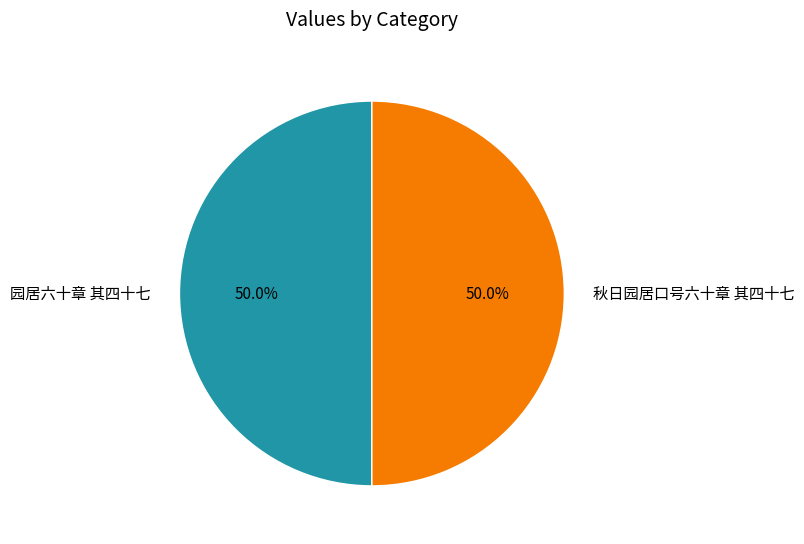

To the nearest percent, what portion does 园居六十章 其四十七 represent?

50%